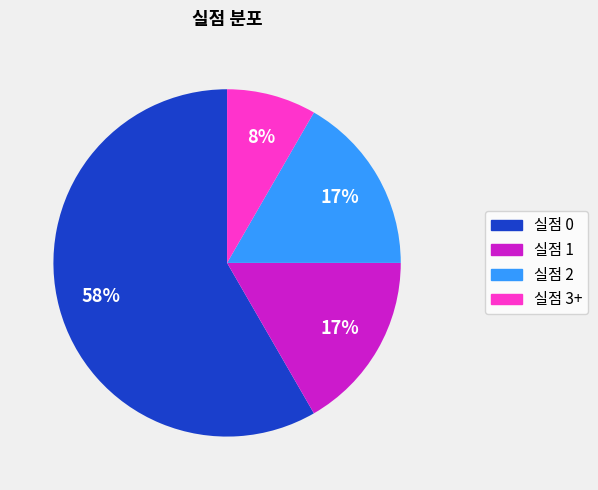

True or false: 실점 2 accounts for 17% of the total.

True